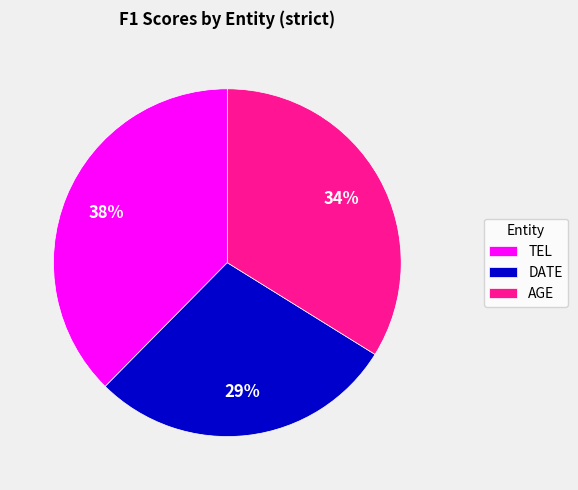

Which has a higher value, AGE or DATE?

AGE